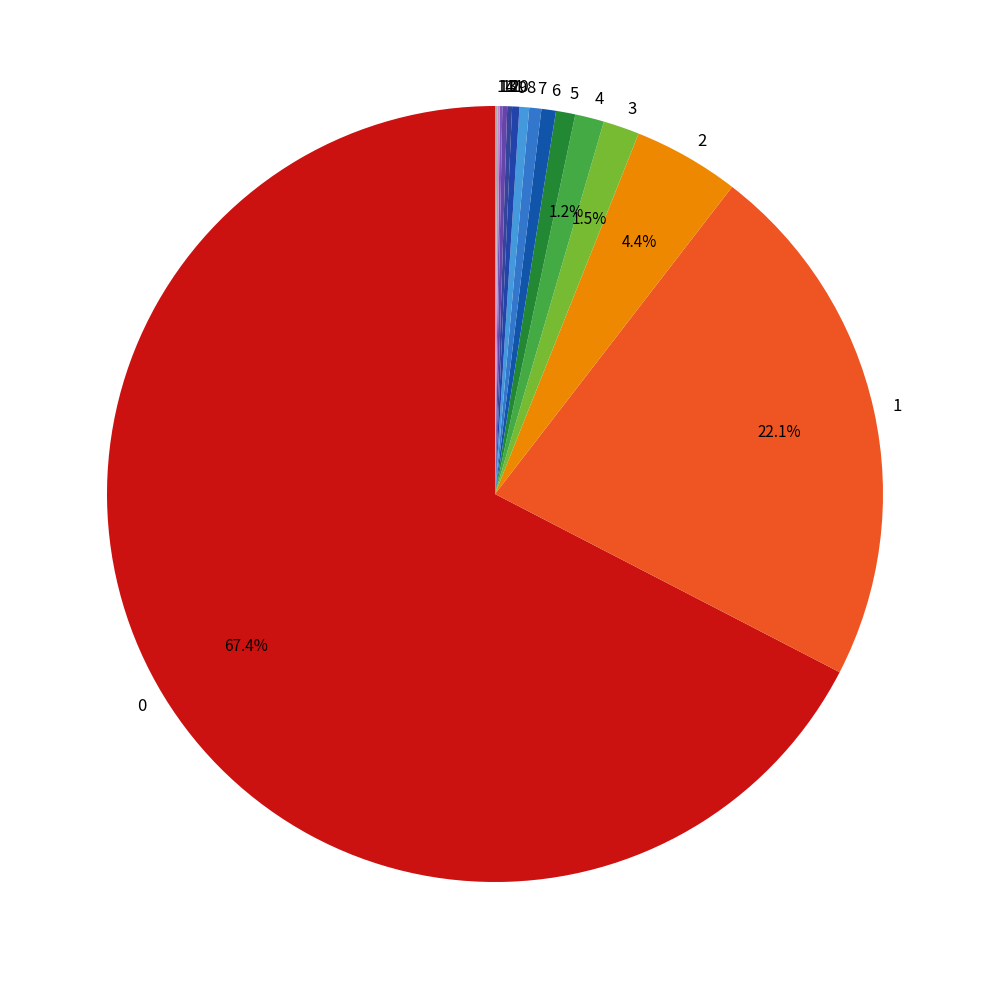

What portion of the pie excludes 2?

95.6%